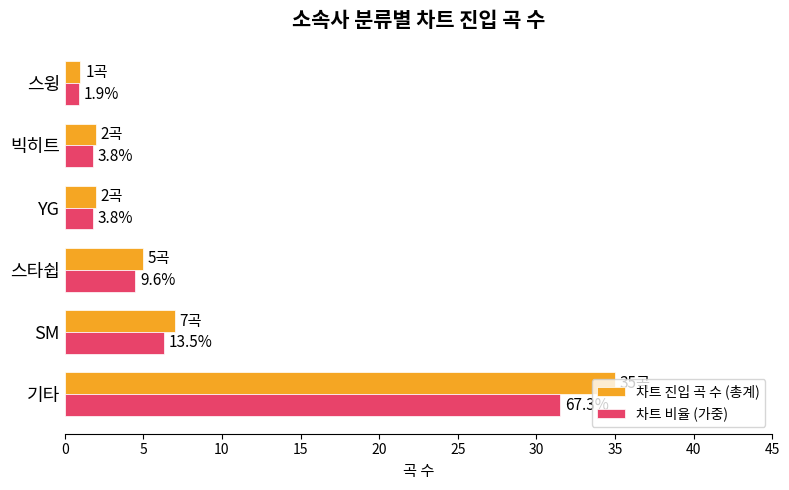

What are all the series names shown in the legend?

차트 진입 곡 수 (총계), 차트 비율 (가중)